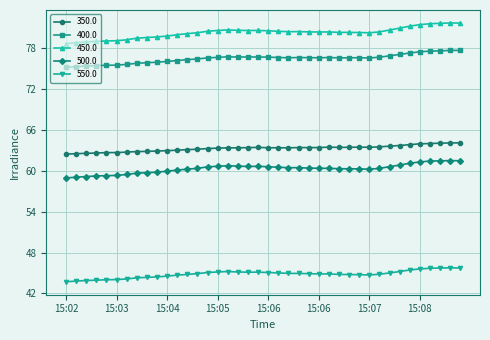

True or false: 450.0 has more than 0 interior local peaks.

True